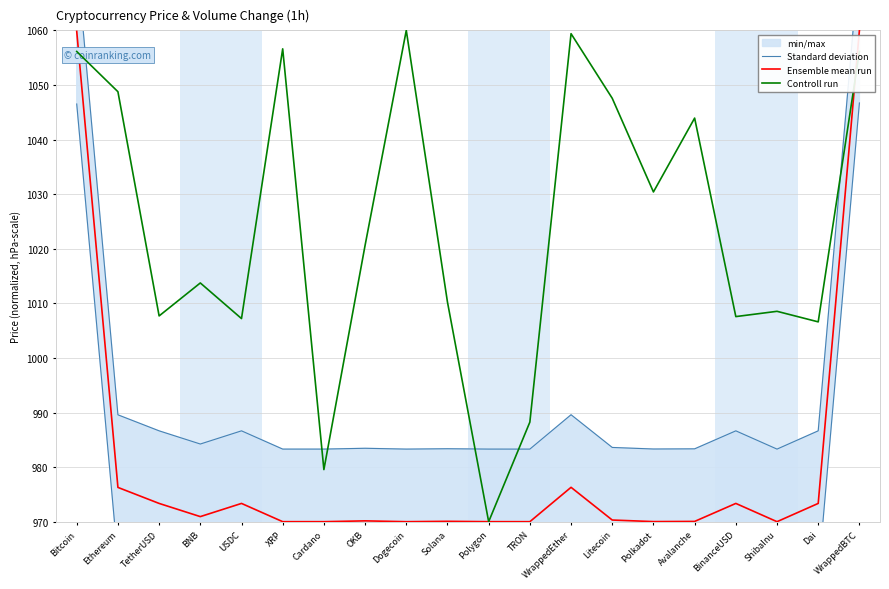

At how many categories does at least one series exceed 997?

17